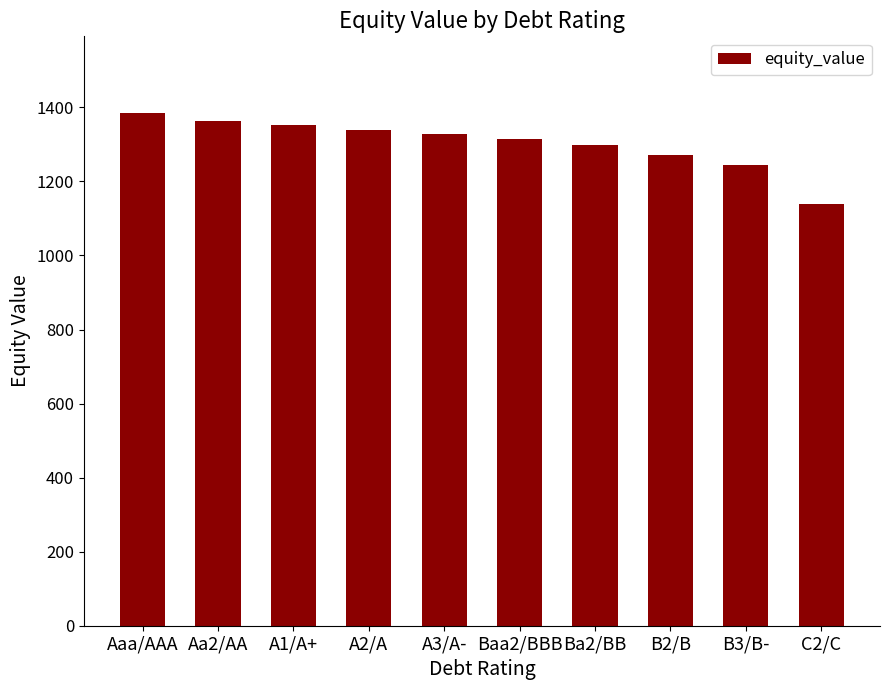

How many bars are there in total?

10